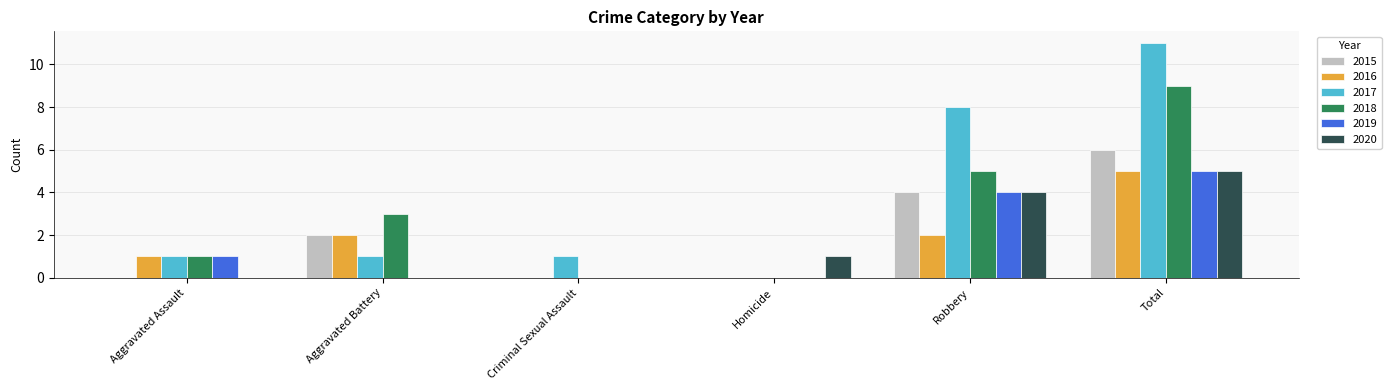

Is it true that 2019 equals 0 at Homicide?

True